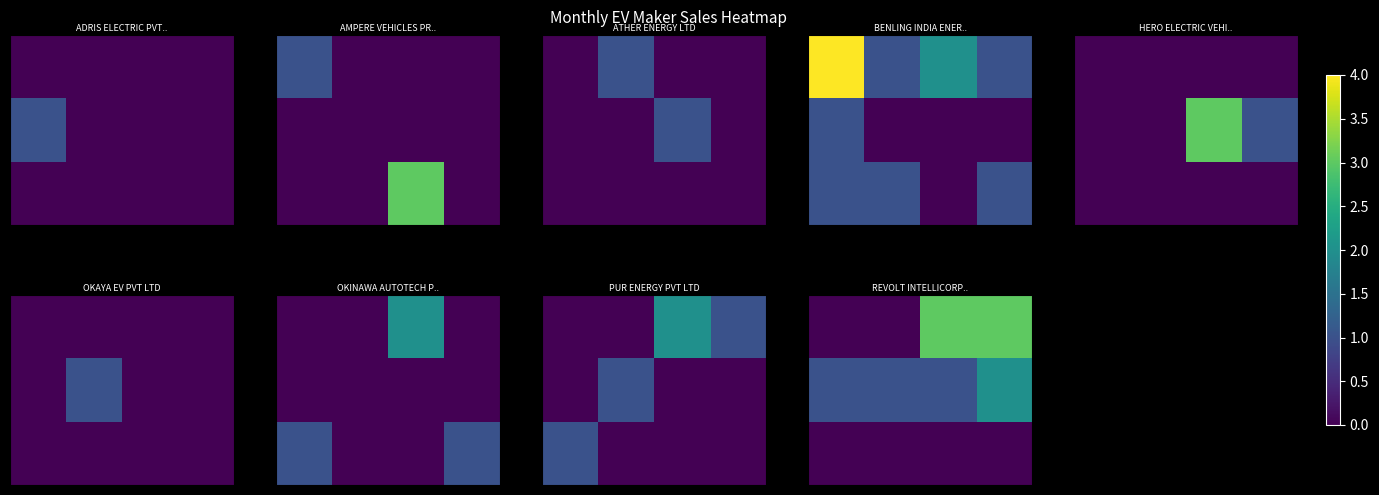

What is the total value across all series at 3?

5